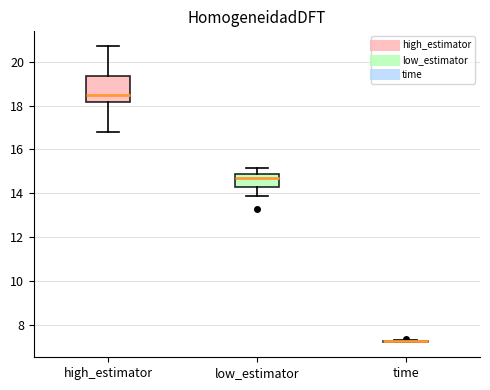

Comparing the boxes themselves (not the whiskers), which one is the tallest?

high_estimator